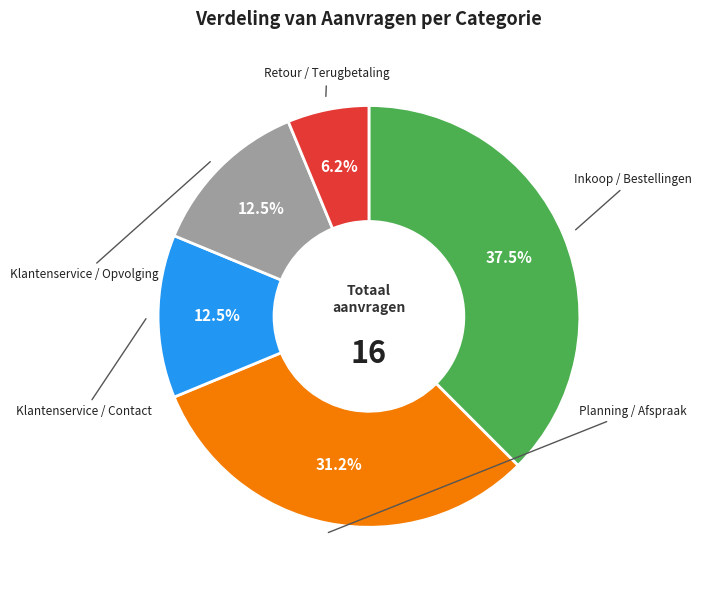

Which slice is the largest?

Inkoop / Bestellingen